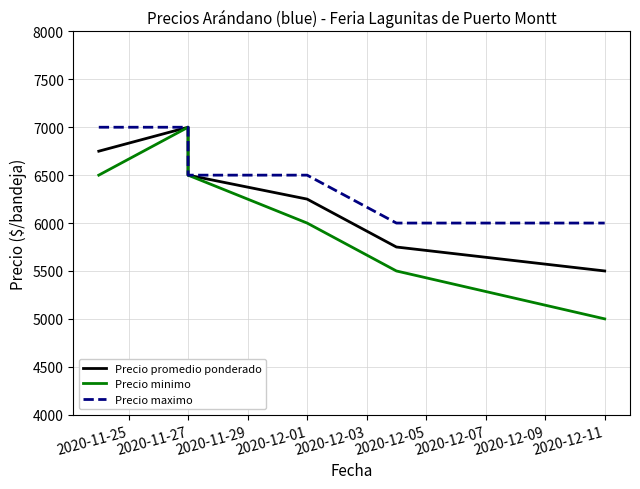

True or false: Precio maximo and Precio promedio ponderado intersect in this chart.

False